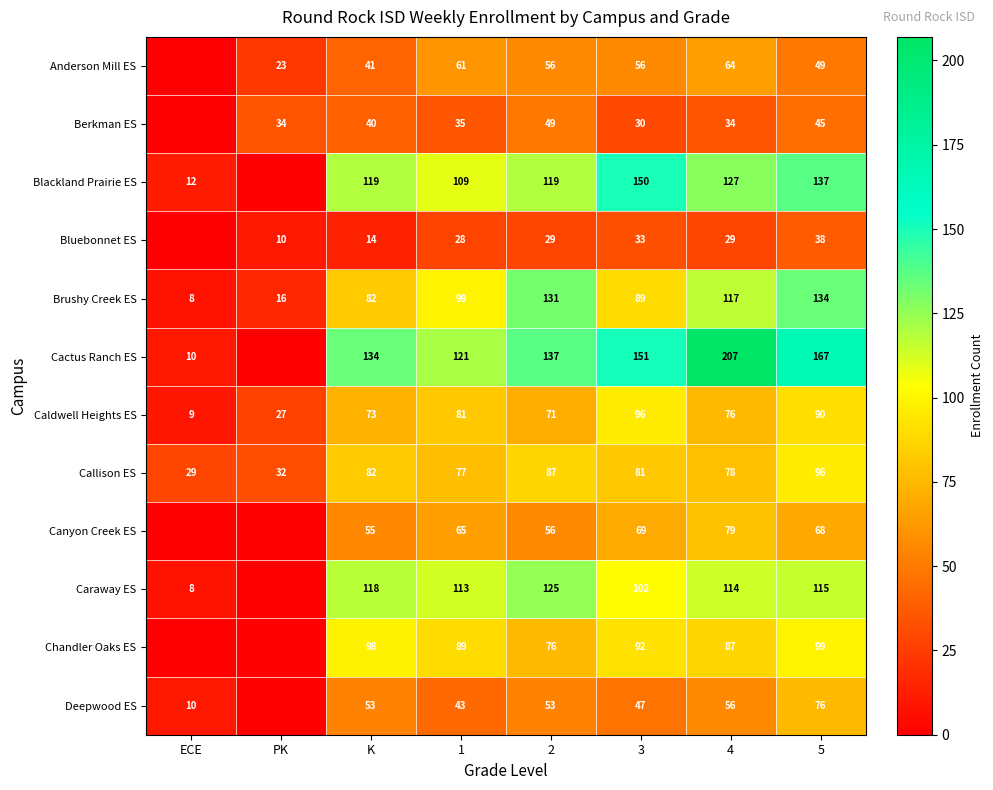

What value does the Callison ES series have at K?

82